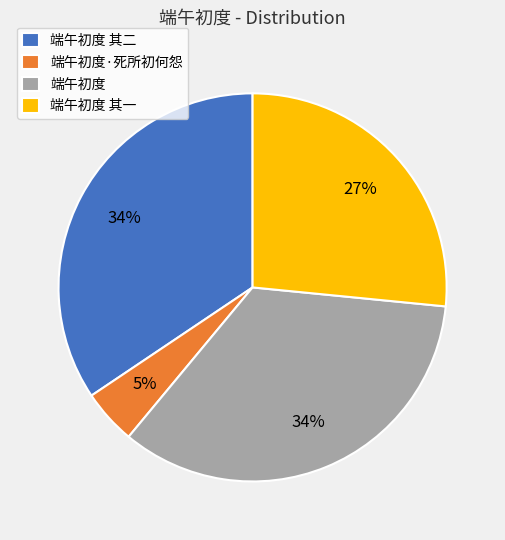

Is it true that 端午初度·死所初何怨 is 5% of the pie?

True